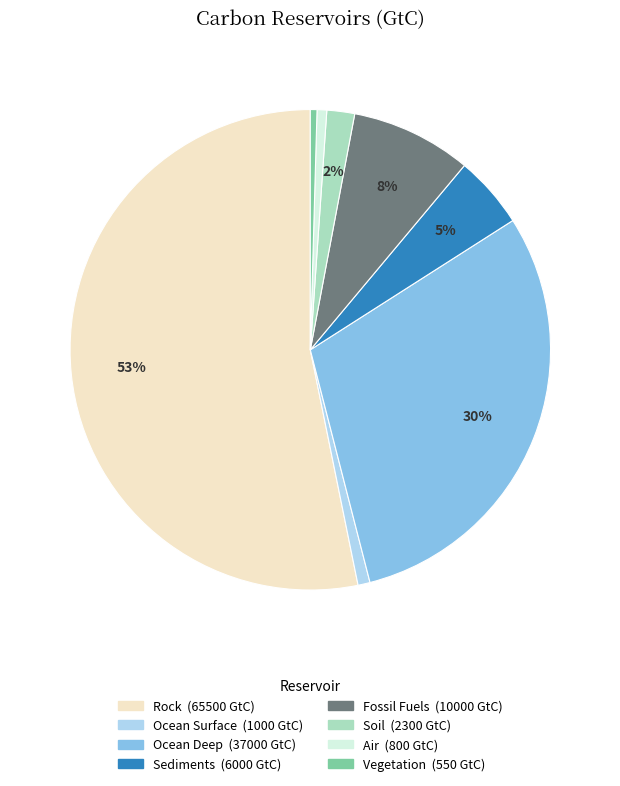

To the nearest percent, what is the average slice percentage?

12%